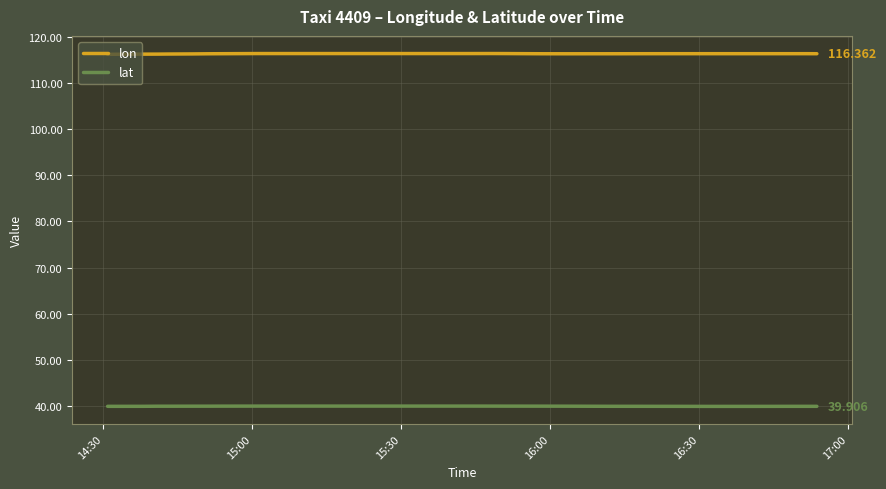

At how many categories does at least one series exceed 85?

40